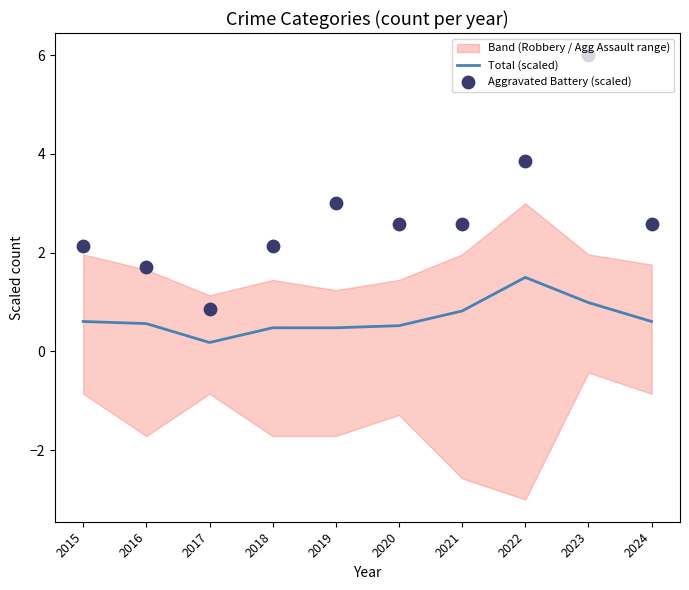

Which series reaches the maximum Y coordinate?

Aggravated Battery (scaled)